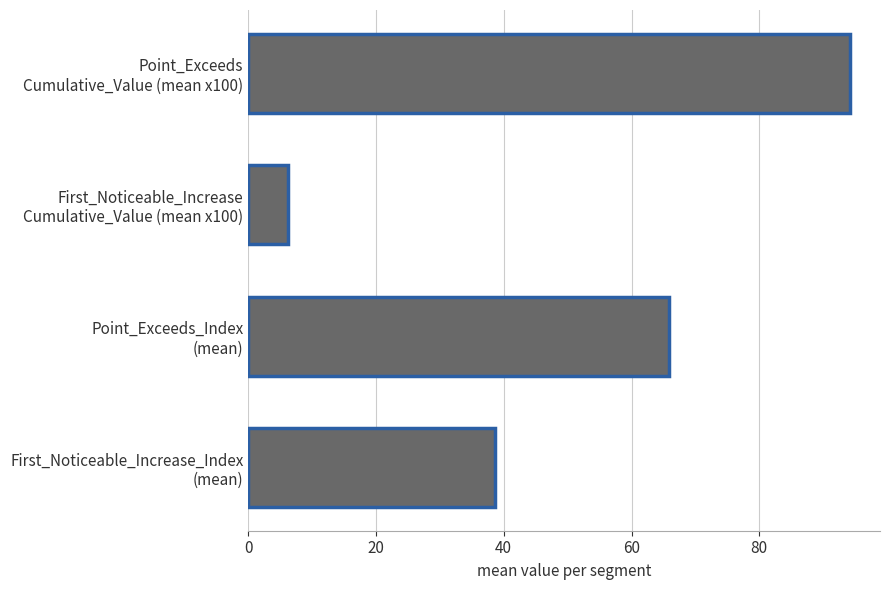

What is the difference between the second highest and second lowest values?

27.2